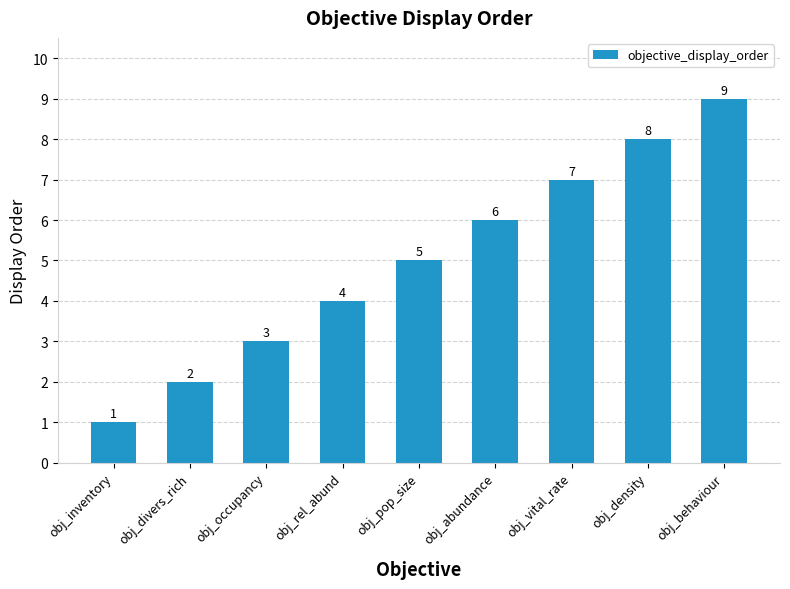

What is the ratio of the value at obj_inventory to the value at obj_pop_size?

0.2